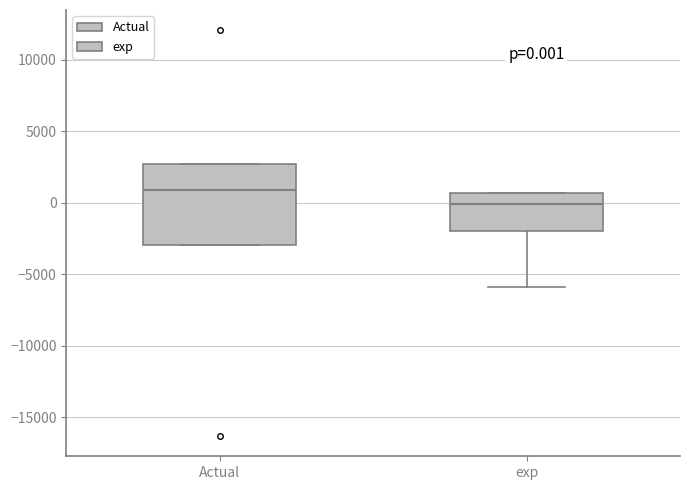

Comparing the boxes themselves (not the whiskers), which one is the tallest?

Actual